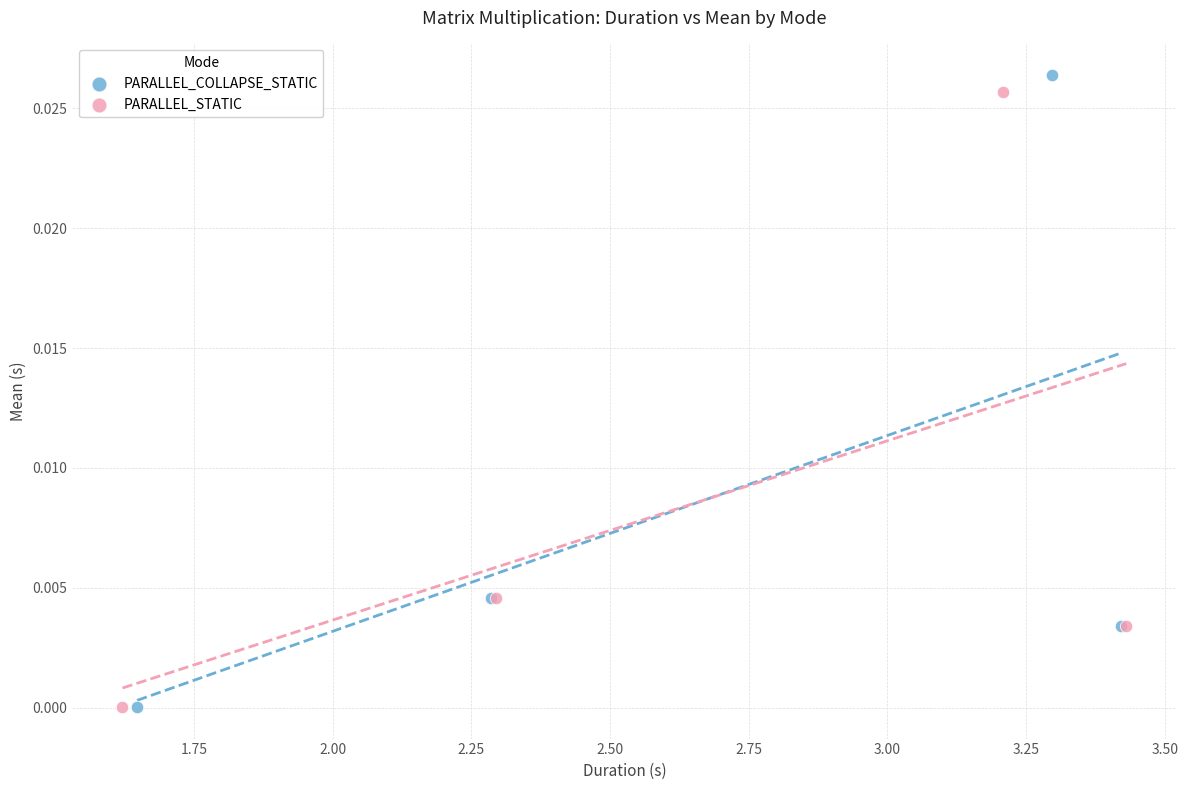

Which series has the largest Y range (max minus min)?

PARALLEL_COLLAPSE_STATIC